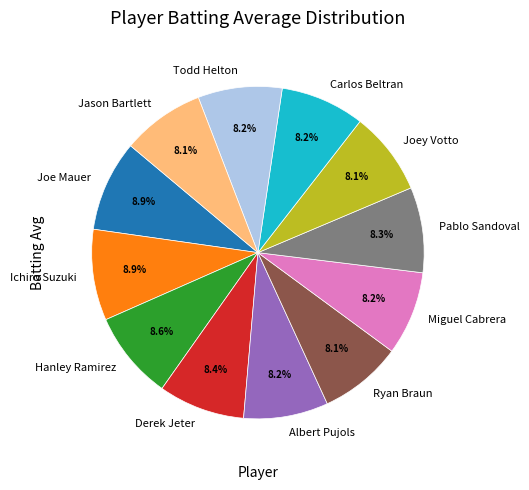

Do Miguel Cabrera and Pablo Sandoval together represent more than half of the pie?

No